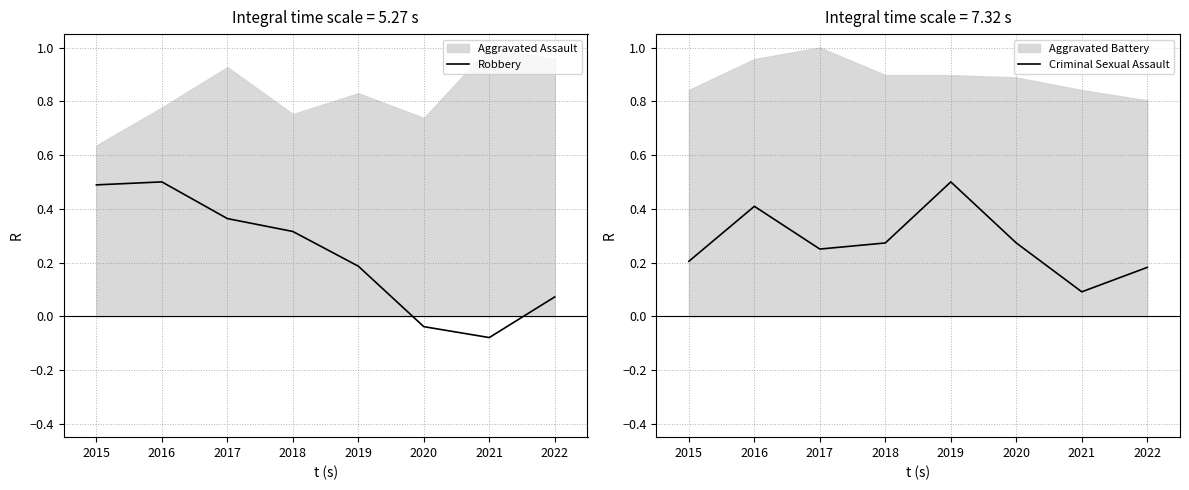

Where is the first local minimum for Criminal Sexual Assault?

2017